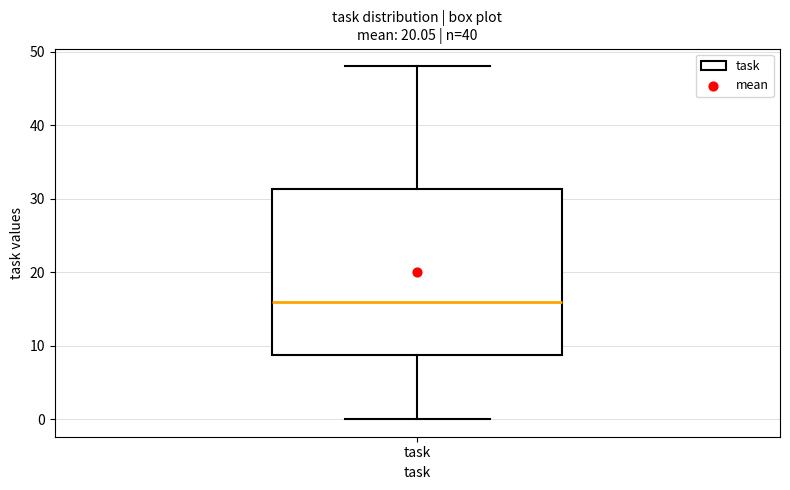

Read this box plot against the y-axis: the position of the median line, the range covered by the box, and the ends of both whiskers. The values are not printed on the chart, so give them approximately, as read against the axis.

median 16, box 9 to 31, whiskers 0 to 48